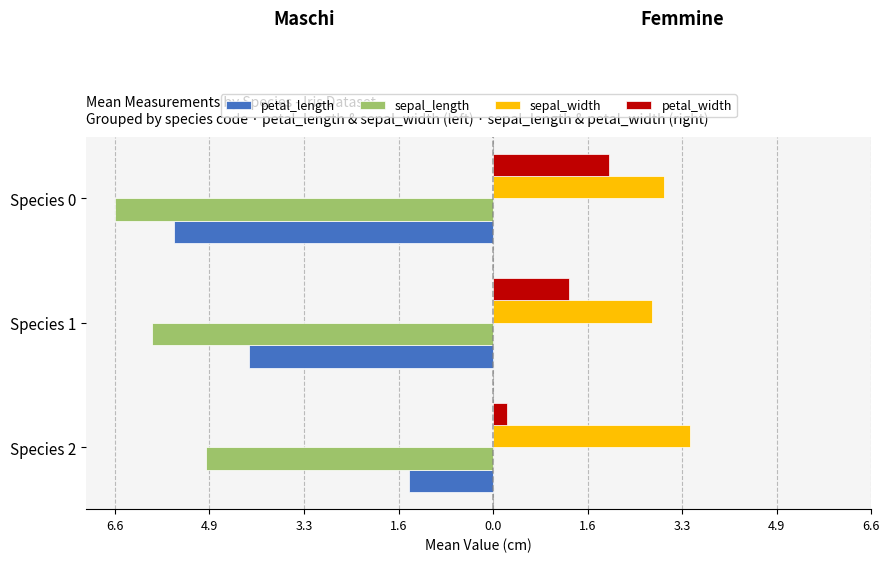

What are all the series names shown in the legend?

petal_length, sepal_length, sepal_width, petal_width